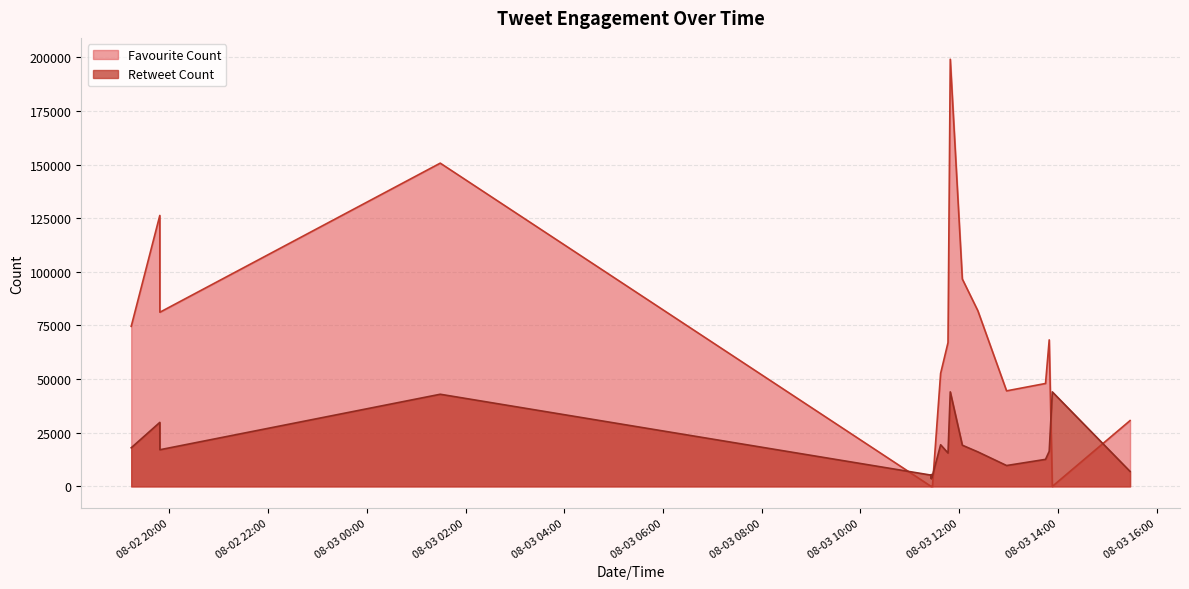

What is the spread (max minus min) of values at 2020-08-02 19:48:20?

96450